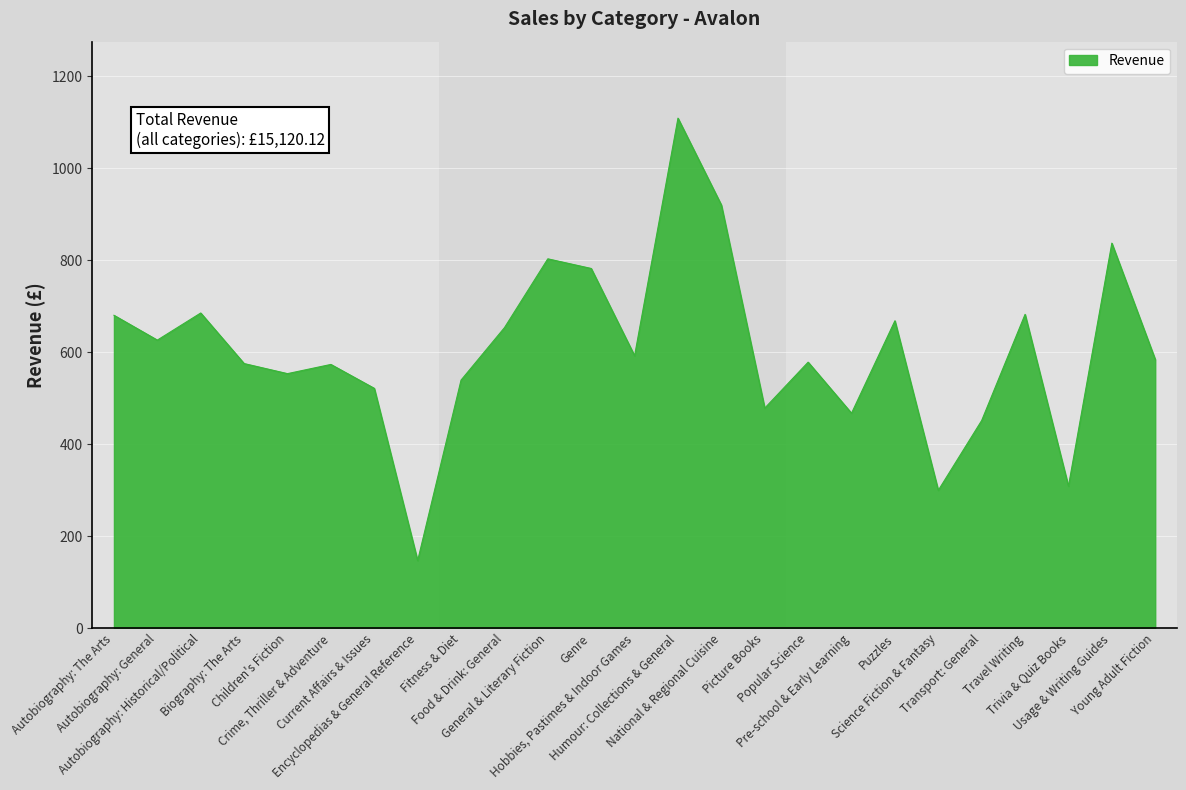

How many lines are shown in the chart?

1